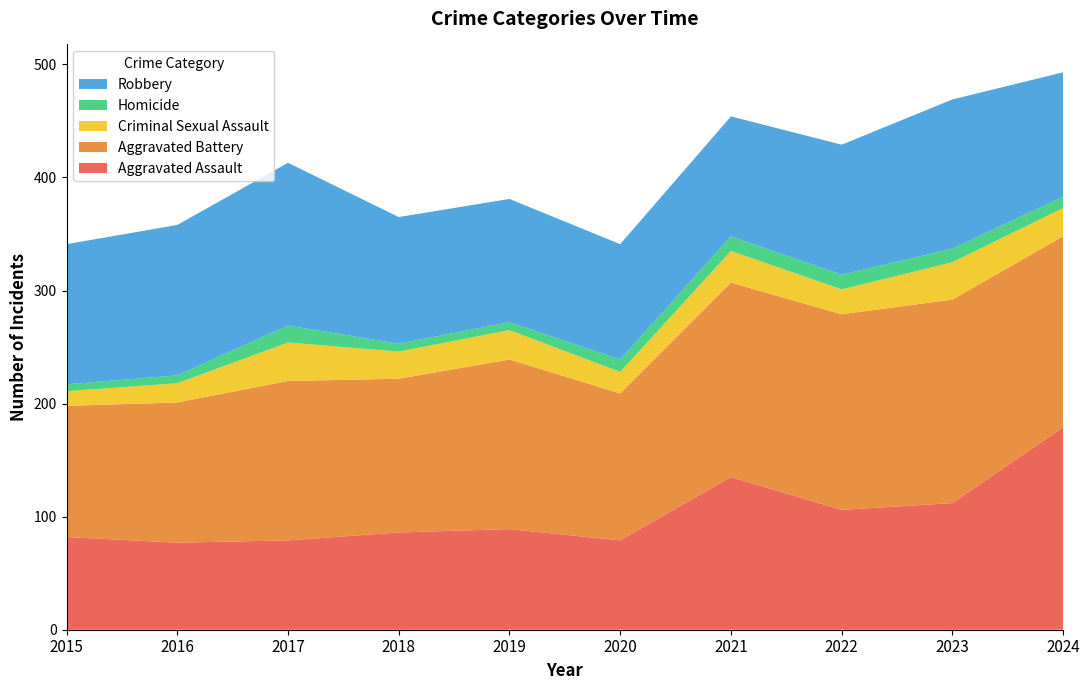

Reading right to left, list all the values displayed in this chart.

Aggravated Assault: 179	112	106	135	79	89	86	79	77	82
Aggravated Battery: 169	180	173	172	130	150	136	141	124	116
Criminal Sexual Assault: 25	33	22	28	19	26	24	34	17	13
Homicide: 10	12	13	13	11	7	7	15	7	6
Robbery: 110	132	115	106	102	109	112	144	133	124